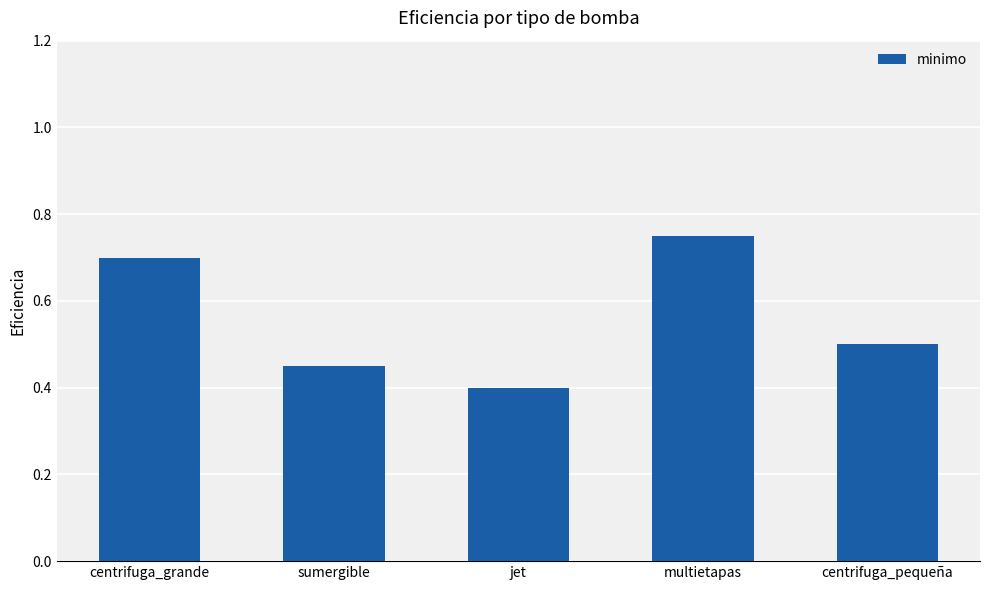

True or false: the data shows 0.4 at jet.

True